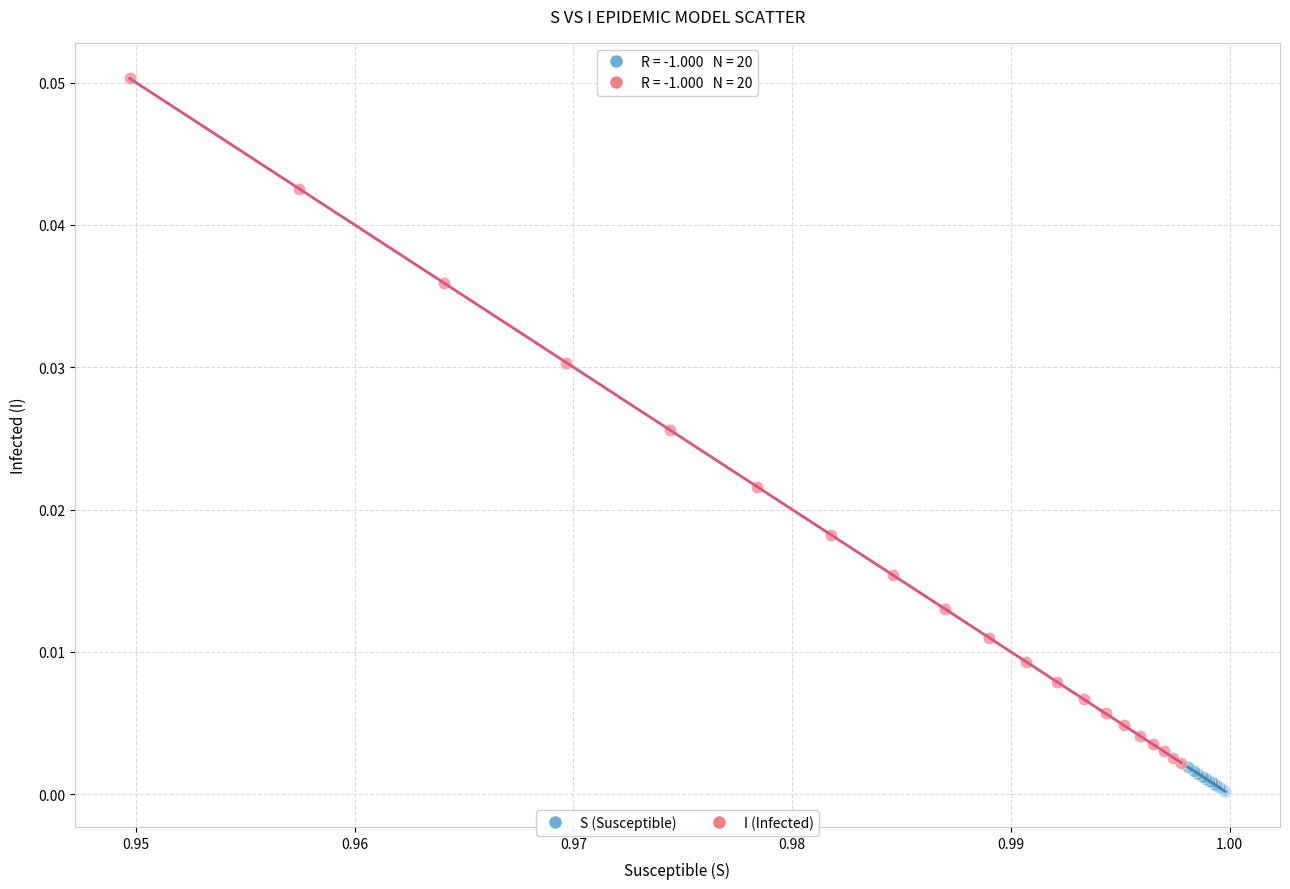

What are all the series names shown in the legend?

S (Susceptible), I (Infected)